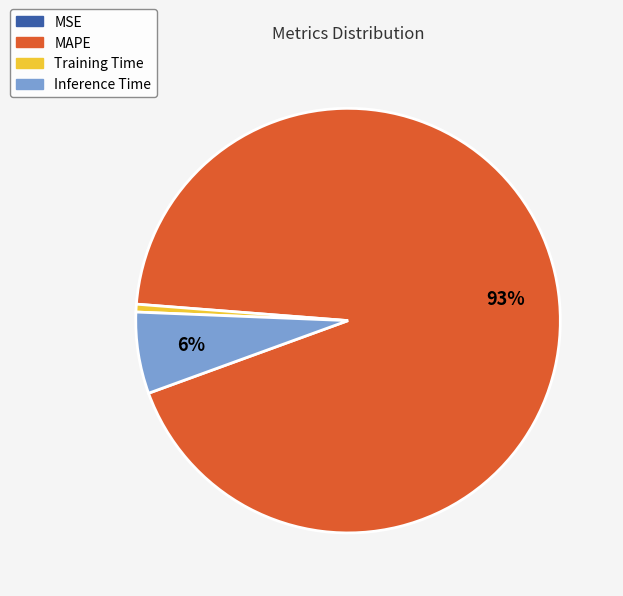

Which has a higher value, Training Time or Inference Time?

Inference Time